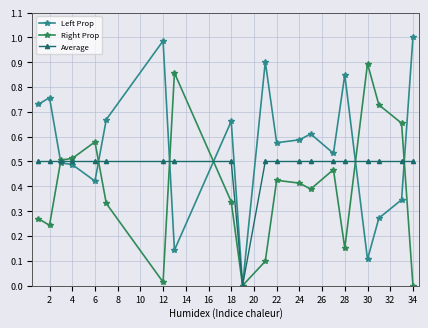

Rank the series by their maximum value, from lowest to highest.

Average, Right Prop, Left Prop